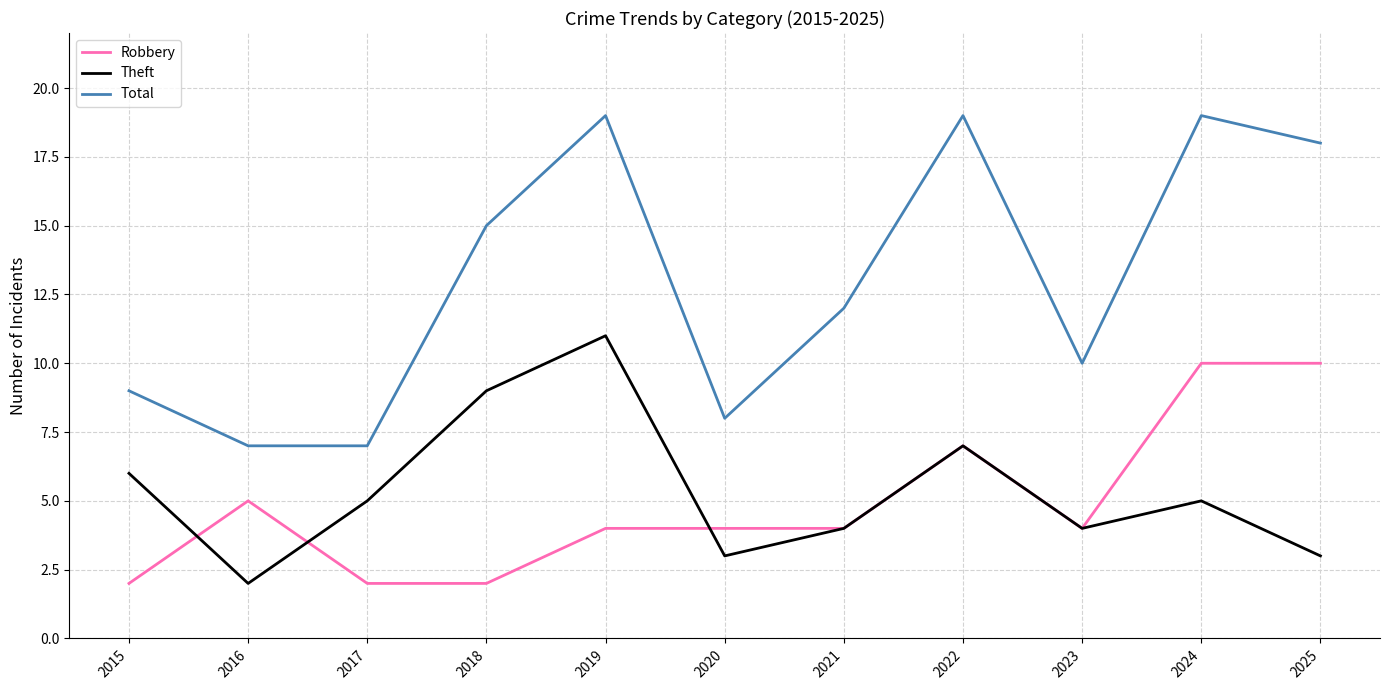

What is the total value across all series at 2022?

33